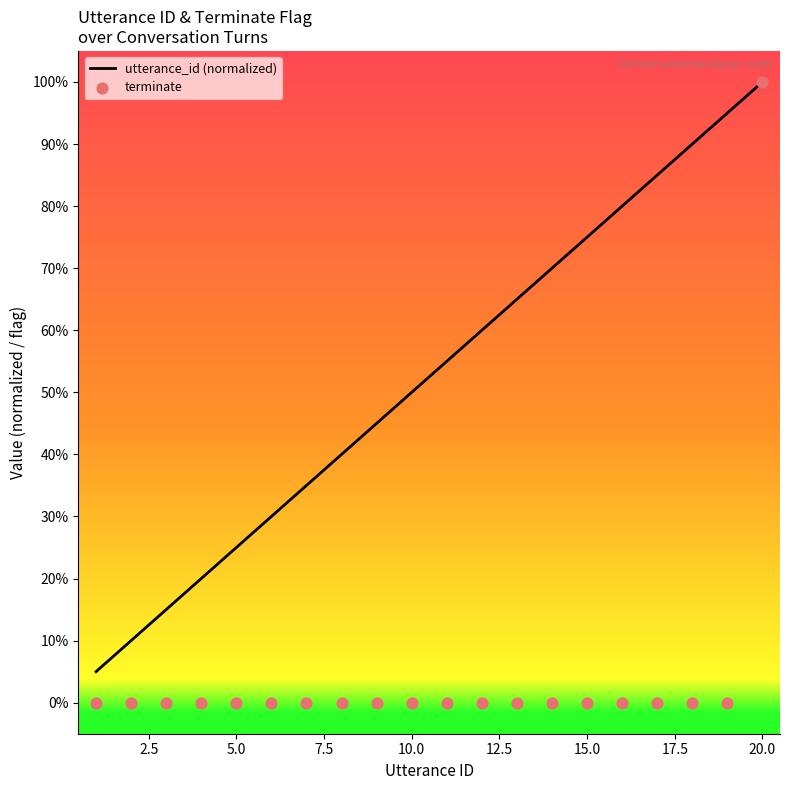

Which series reaches the maximum Y coordinate?

utterance_id (normalized)